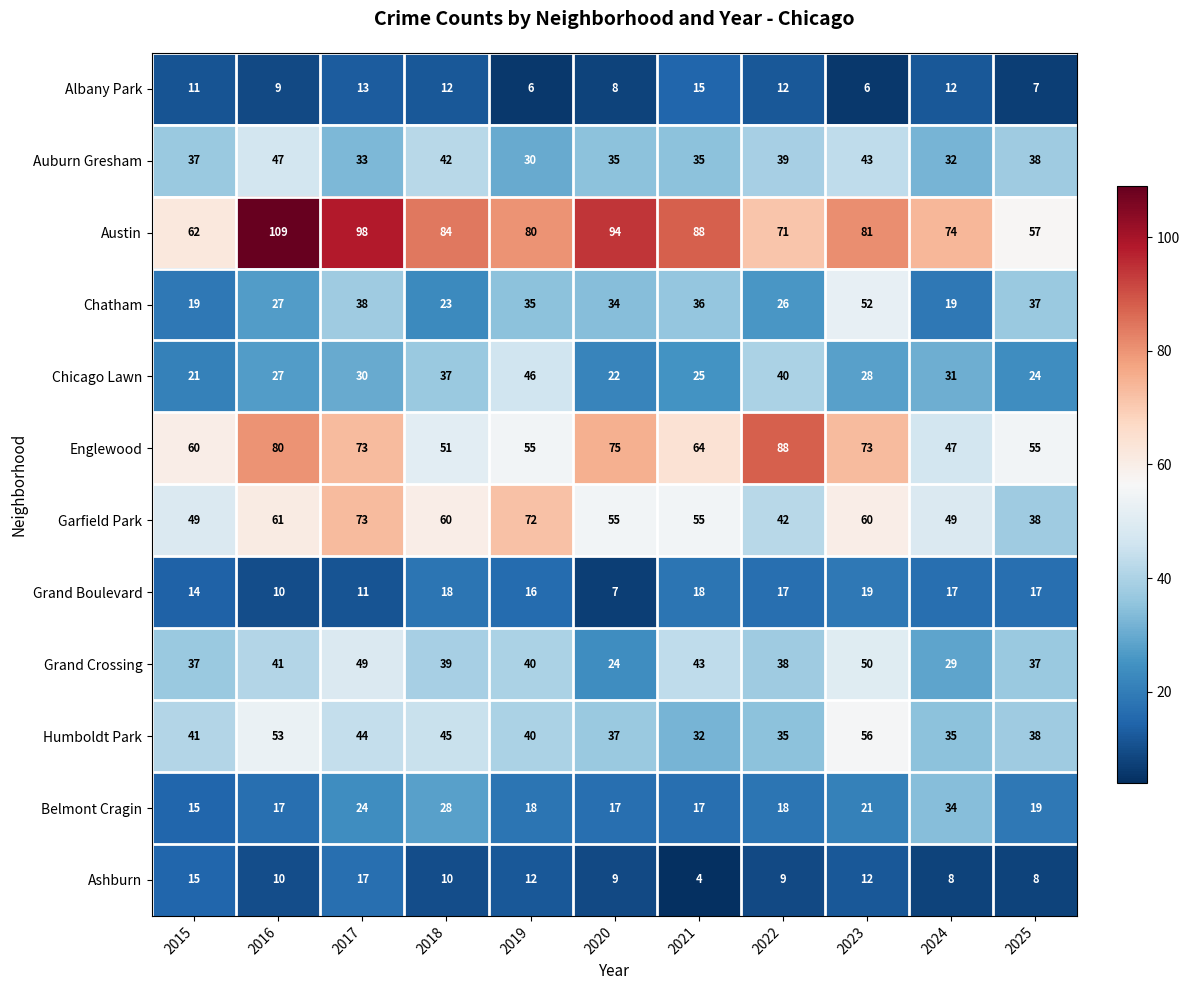

Which category has the highest value in the Grand Boulevard series?

2023